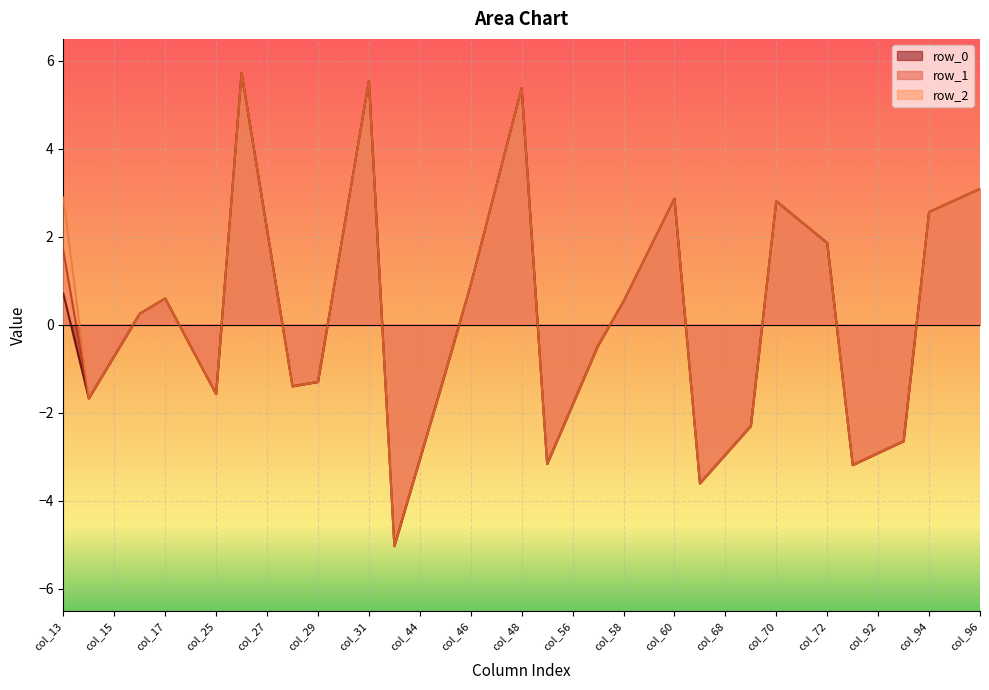

Is it true that row_0 equals -0.3 at col_15?

False